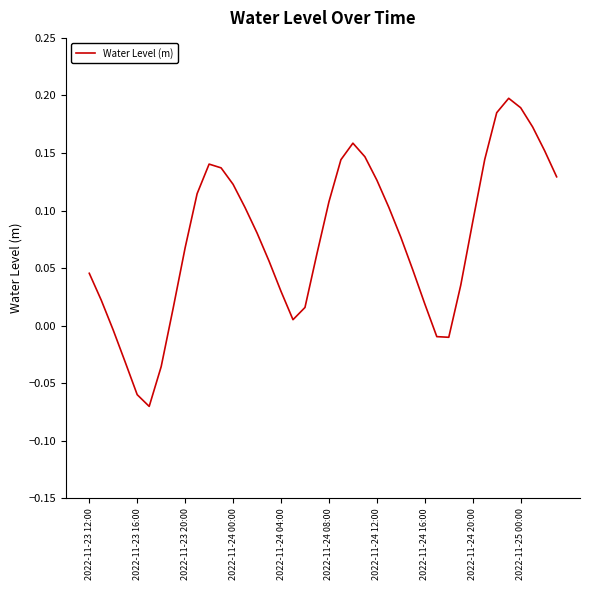

What is the difference between the maximum and minimum values?

0.3